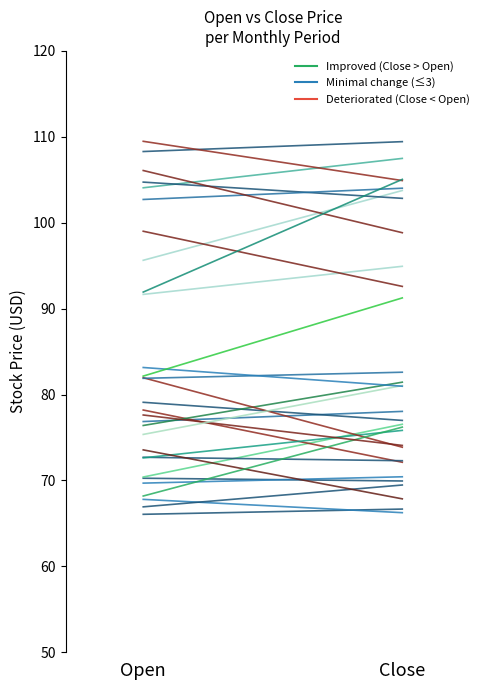

List the series in order of their overall mean, lowest first.

Open, Close